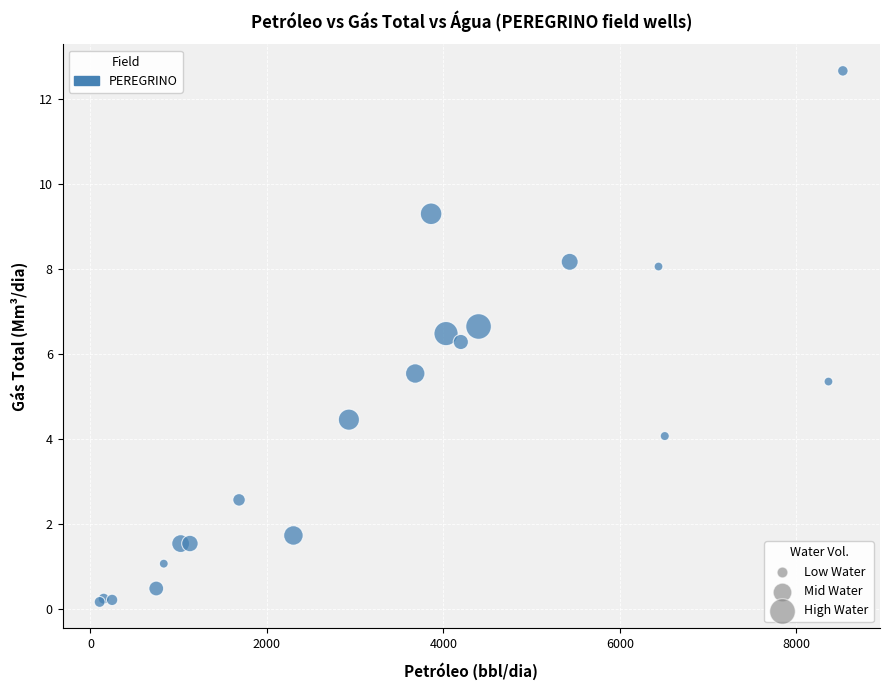

What Y value in the scatter plot is closest to 6?

6.3